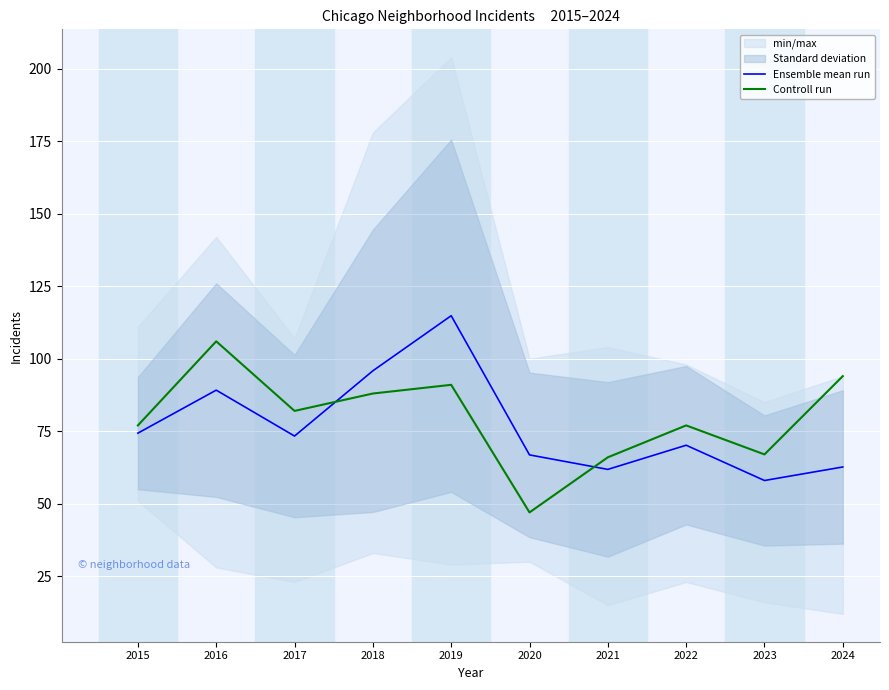

Which has a higher value, 2017 or 2021?

2017